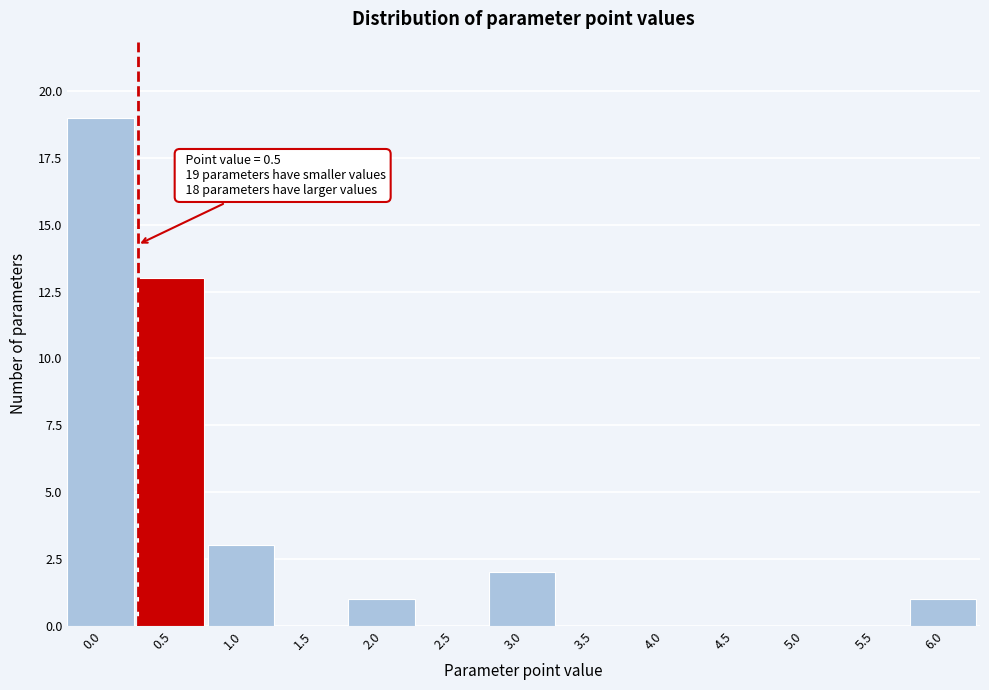

Reading left to right, what are all the values shown in this chart?

0.0=19	0.5=13	1.0=3	1.5=0	2.0=1	2.5=0	3.0=2	3.5=0	4.0=0	4.5=0	5.0=0	5.5=0	6.0=1